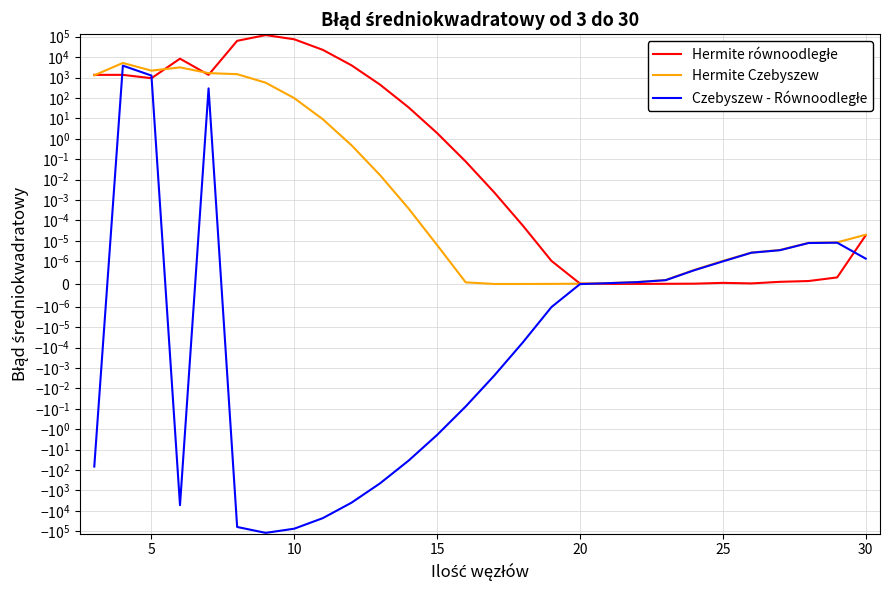

The value of Czebyszew - Równoodległe at 30 is 0.0. True or false?

False